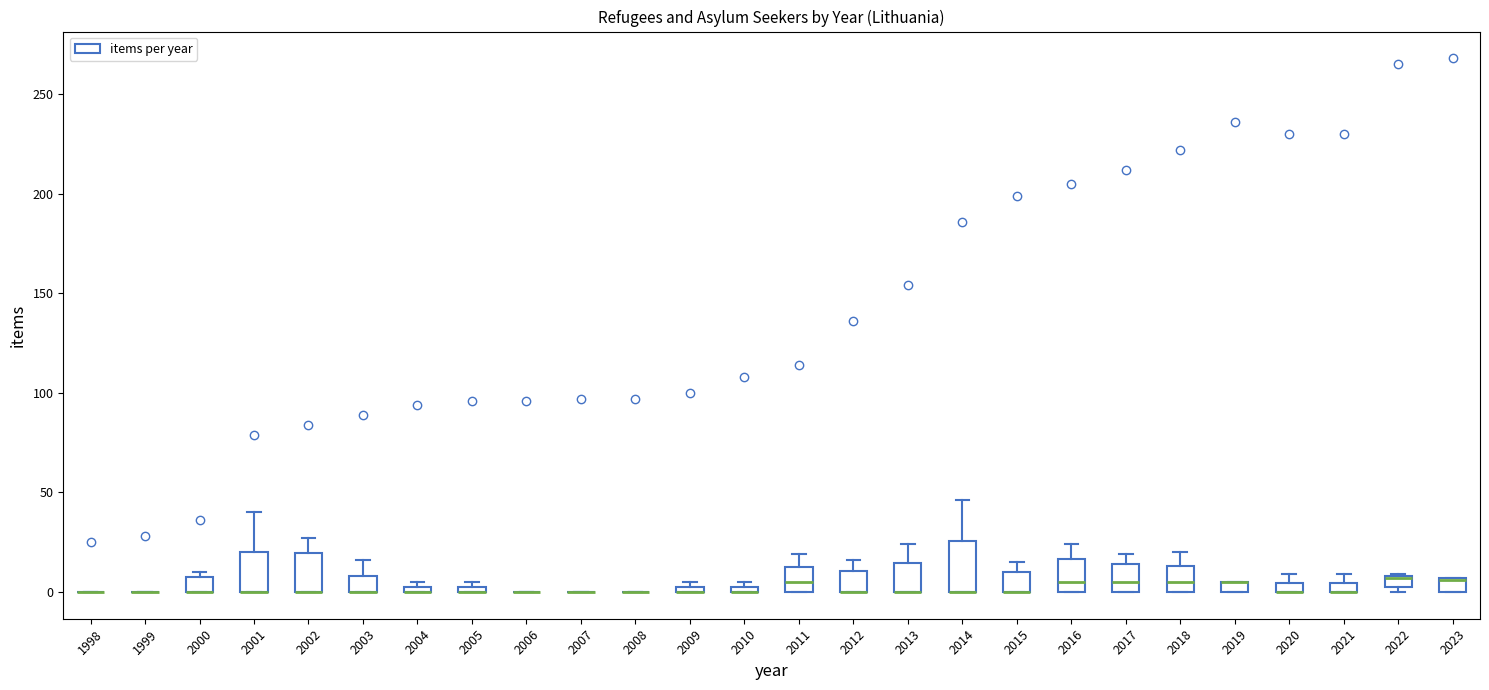

Comparing the boxes themselves (not the whiskers), which one is the tallest?

2014